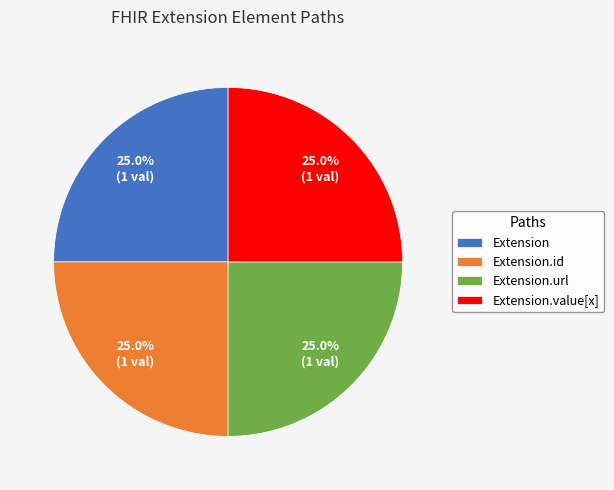

Count the number of slices in the pie.

4